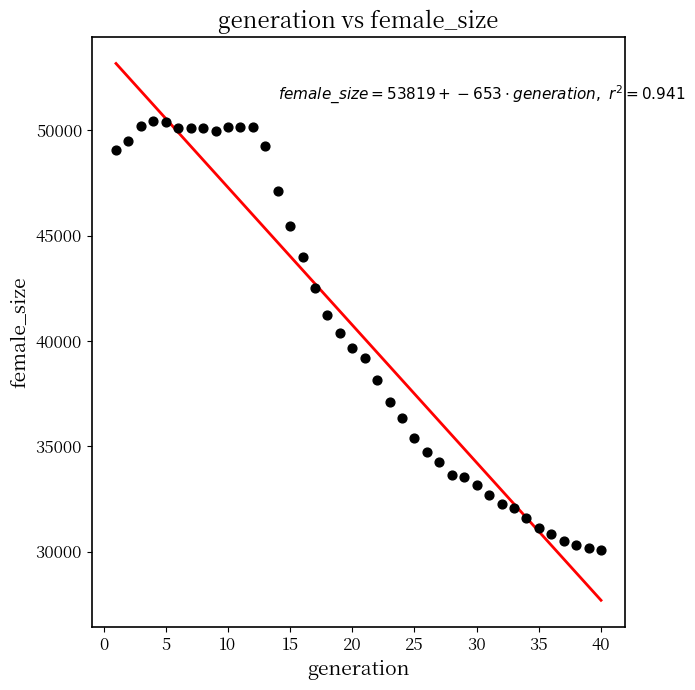

What is the range of X values (max minus min)?

39